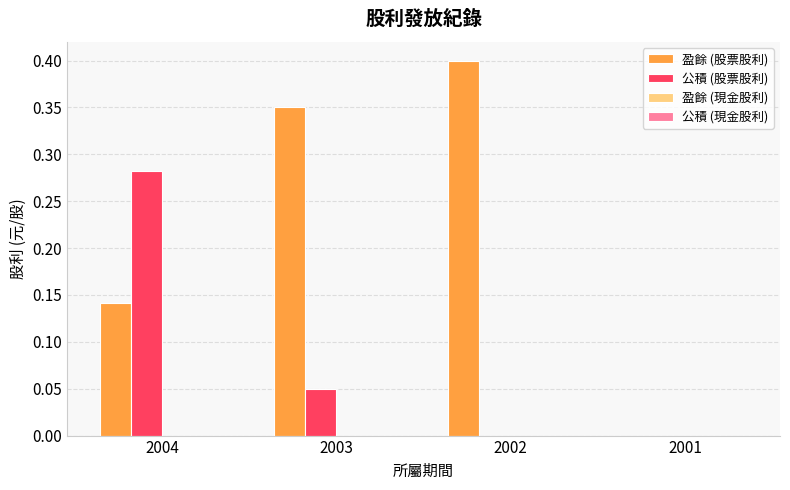

True or false: 盈餘 (股票股利) has a value of 0.4 at 2002.

True